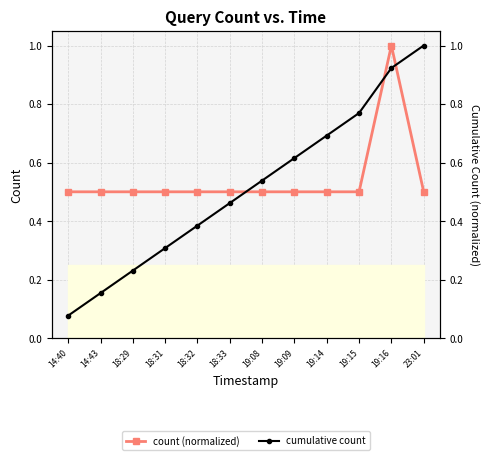

Read the cumulative count value at 19:16.

0.9